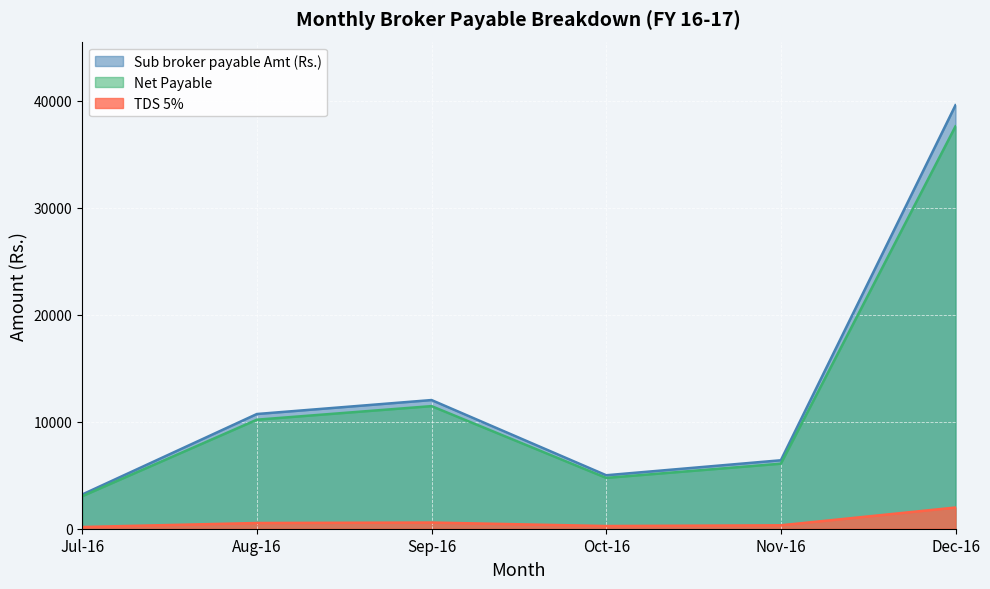

What is the maximum value for Net Payable?

37621